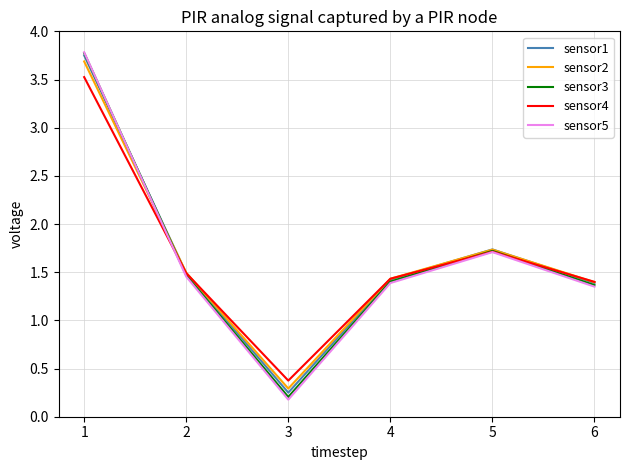

What is the lowest value of the sensor4 series?

0.4